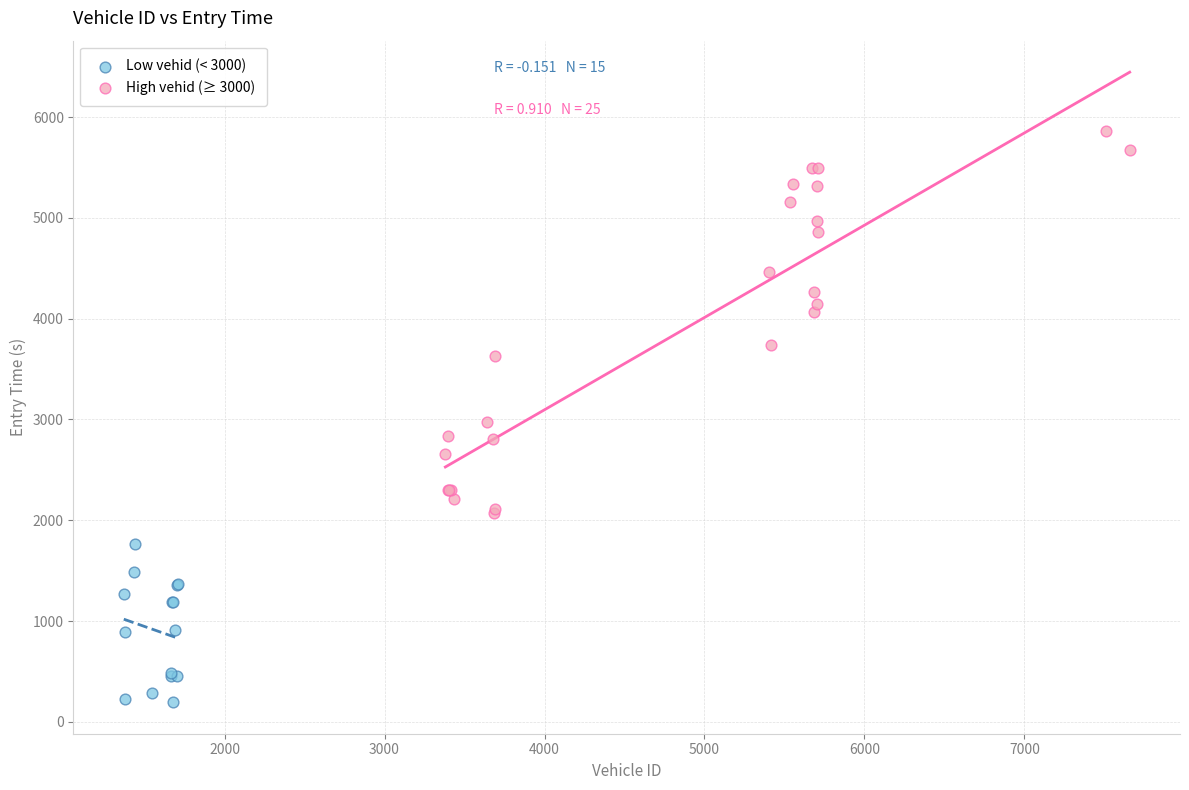

Which series contains the highest Y value?

High vehid (≥ 3000)